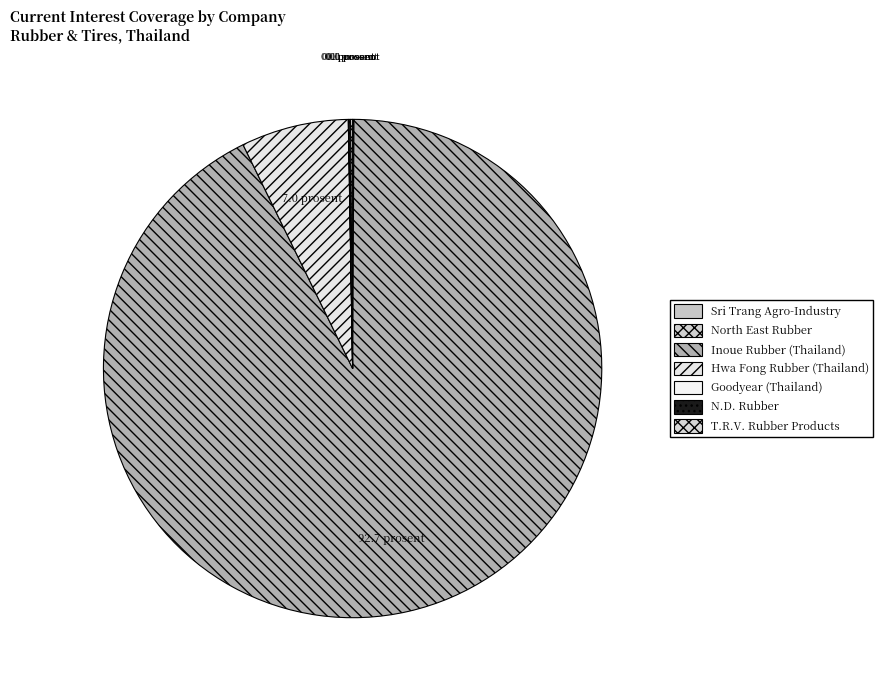

Is Inoue Rubber (Thailand) the majority of the pie?

Yes